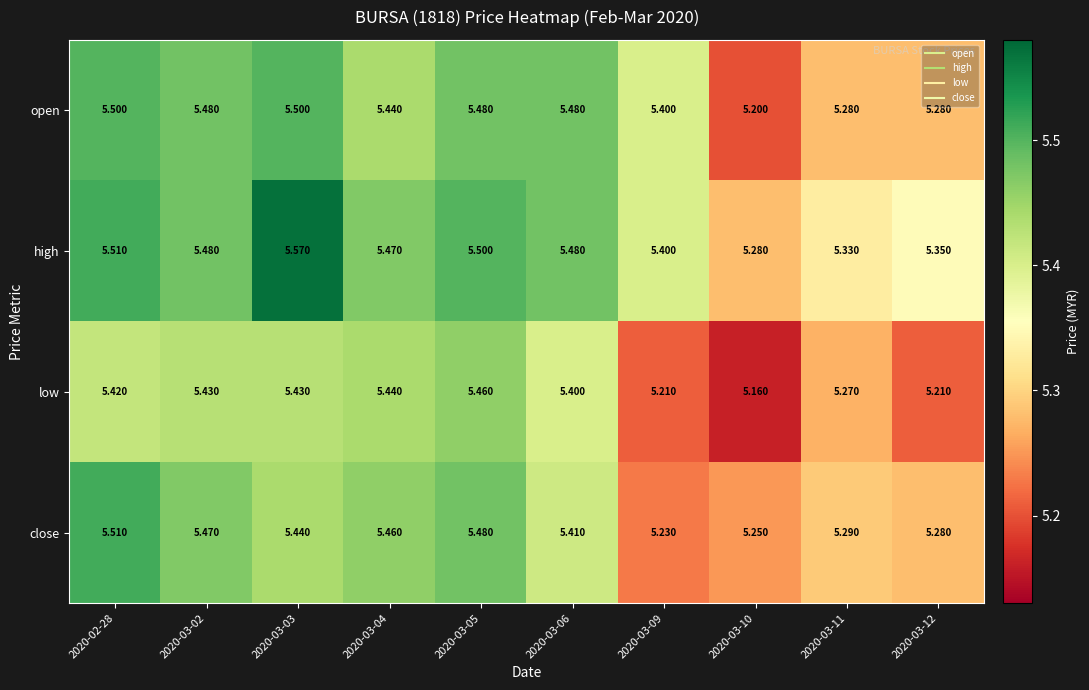

Between 2020-03-05 and 2020-03-06, which series saw the biggest shift?

close